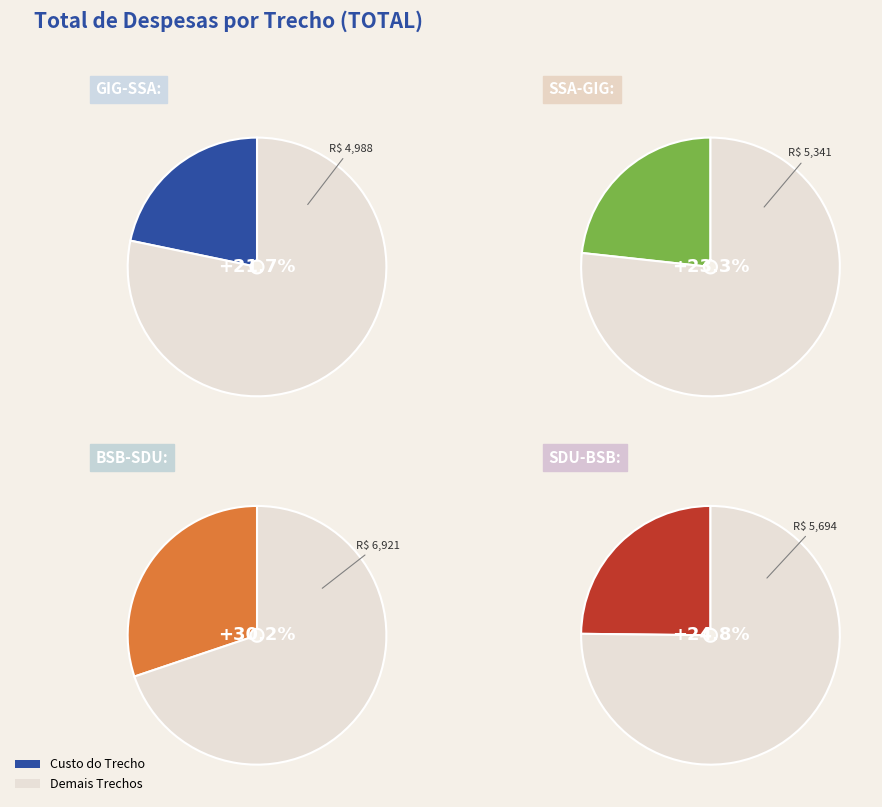

Which category has the biggest portion of the pie?

BSB-SDU